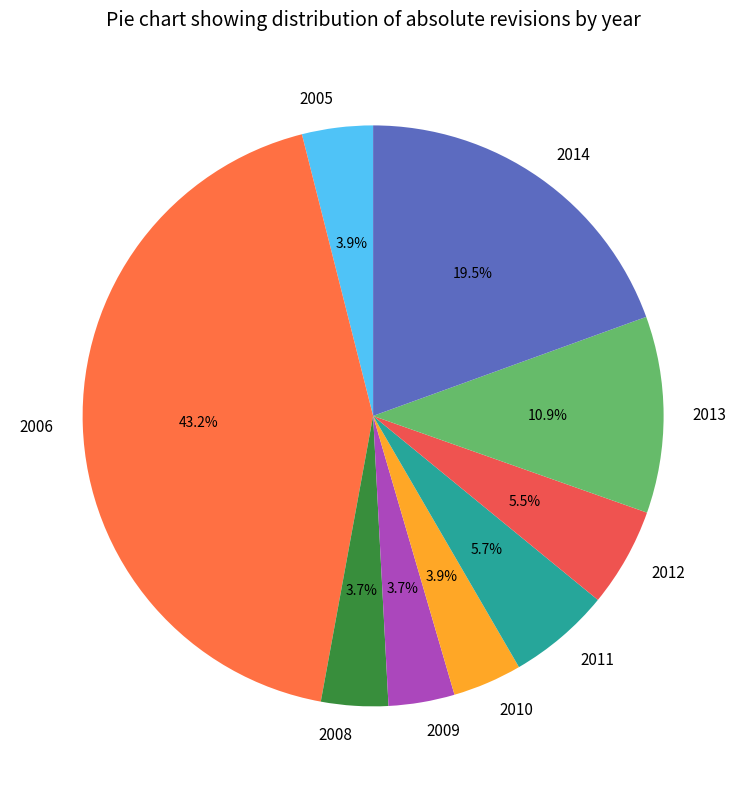

Is it true that 2006 is 43% of the pie?

True